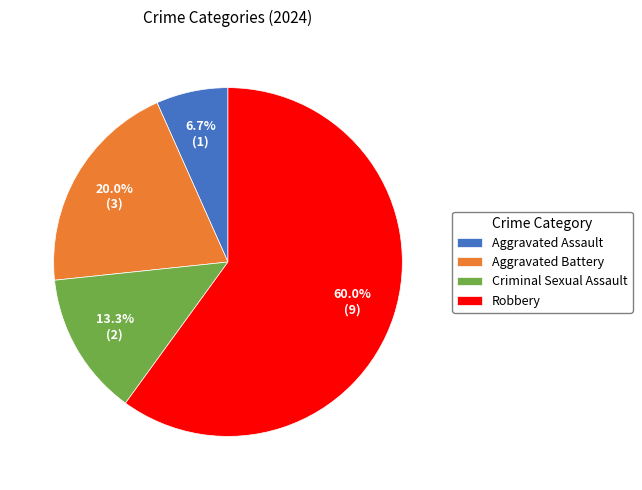

The Aggravated Battery slice represents 20% of the pie. True or false?

True